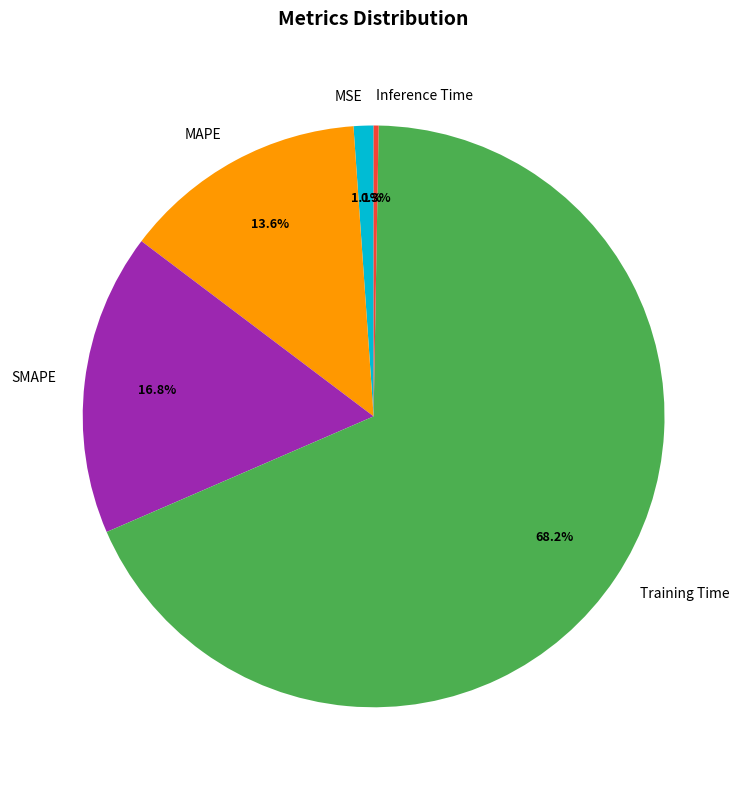

What percentage is the MSE slice, to the nearest percent?

1%